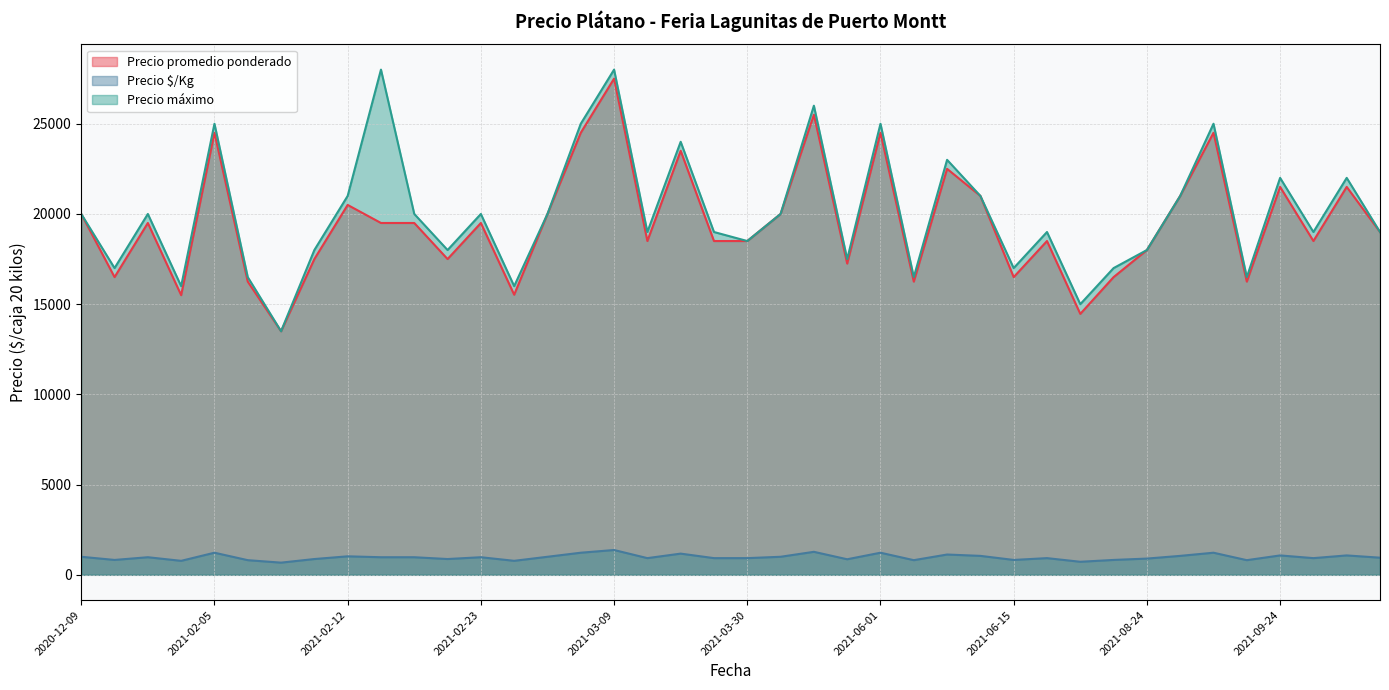

What is the approximate value of Precio $/Kg at 2021-03-12?

925